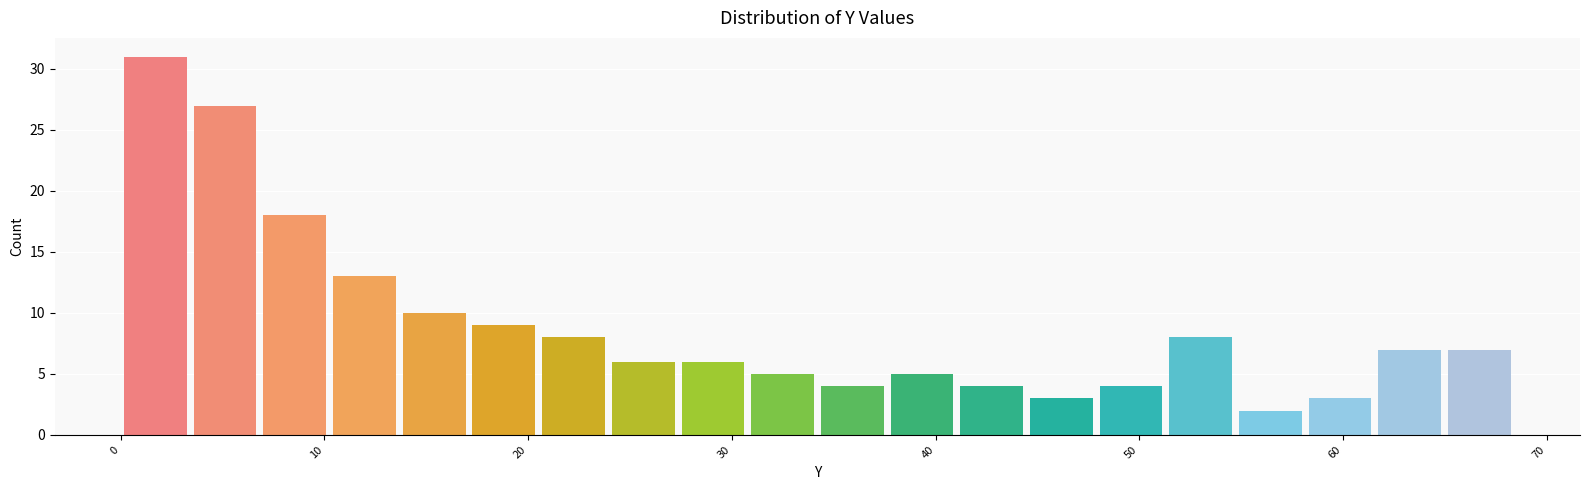

Read against the x-axis, roughly where is the centre of the tallest bar?

2